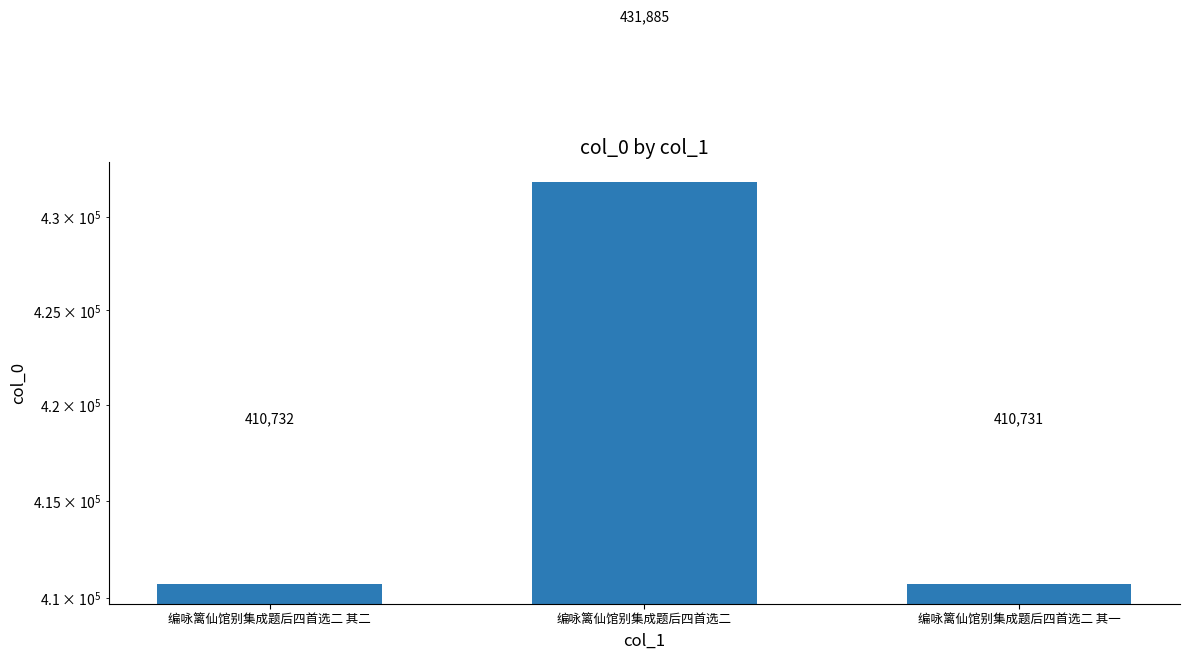

What is the difference between the maximum and minimum values?

21154